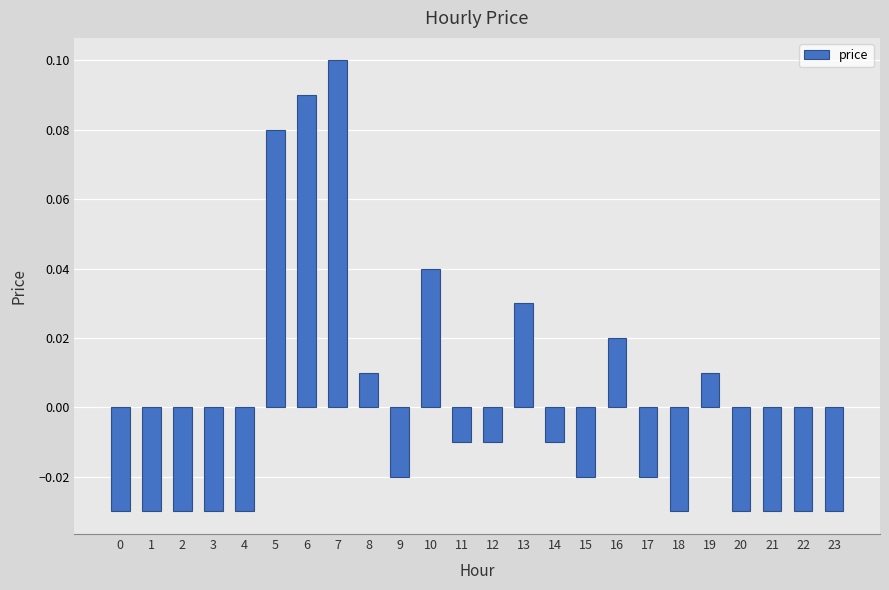

Does the chart contain any negative values?

Yes